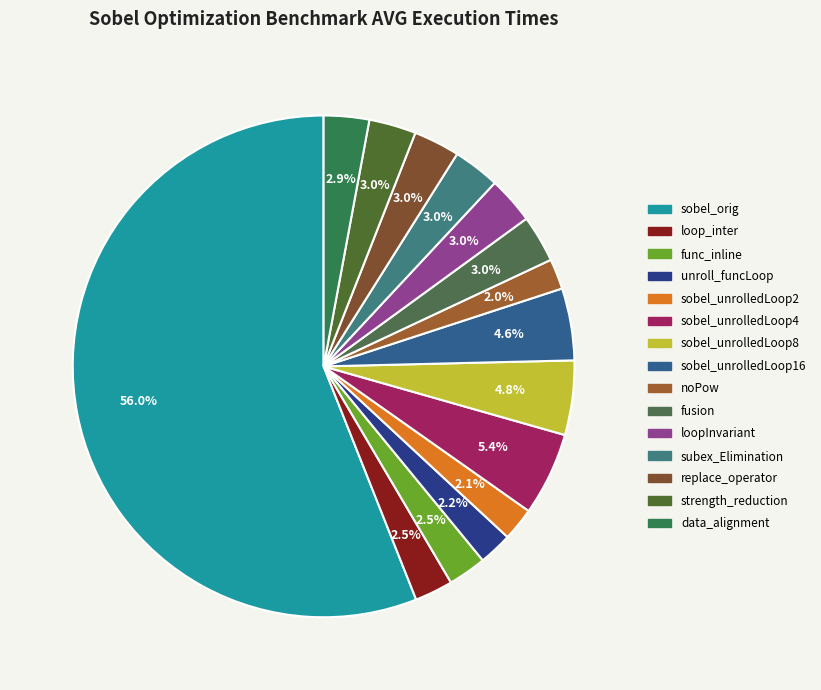

What is the change in value from sobel_orig to replace_operator?

-0.5